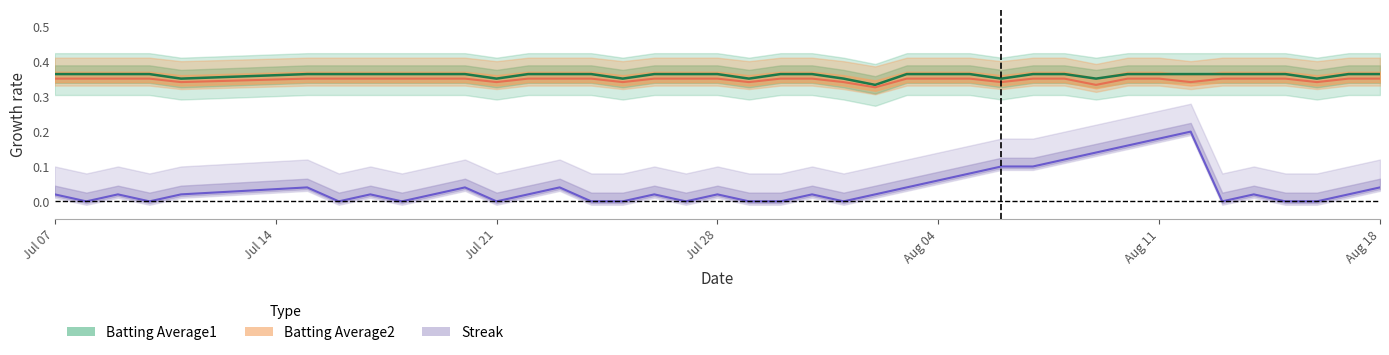

How many interior local valleys does the Batting Average1 series have?

8